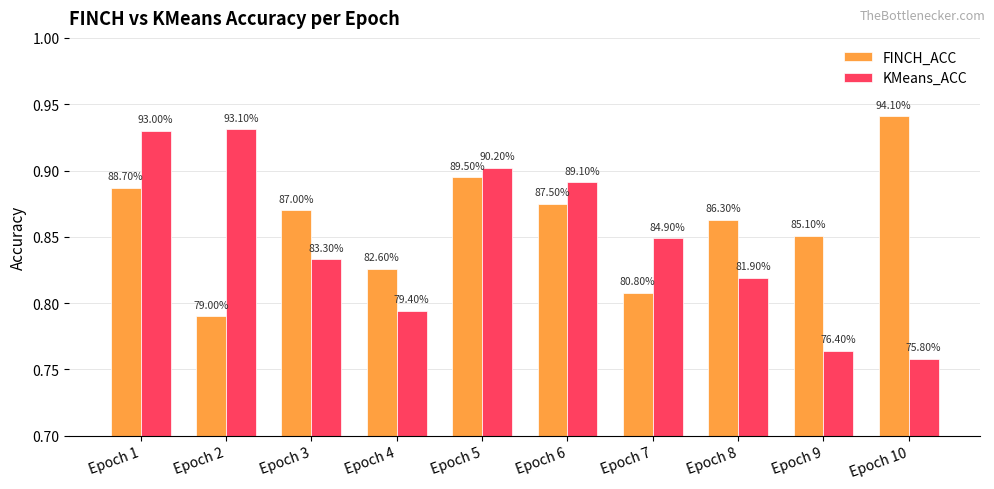

What are all the series names shown in the legend?

FINCH_ACC, KMeans_ACC